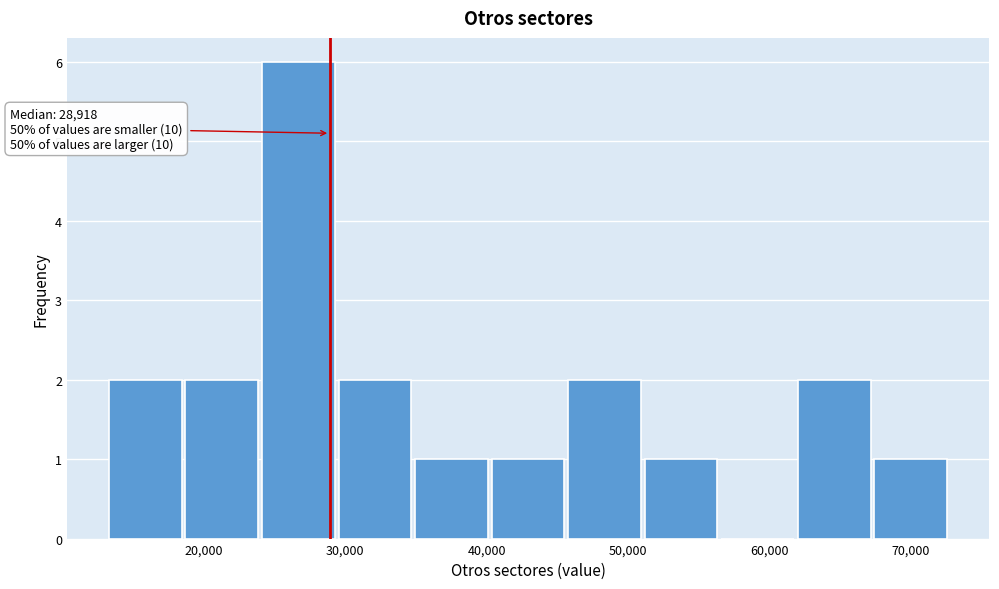

Over which range of the x-axis is the bar tallest?

24000 to 29000